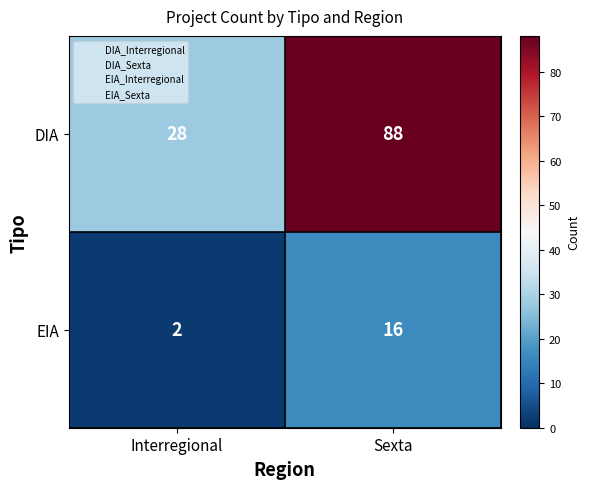

What is the smallest value displayed?

2